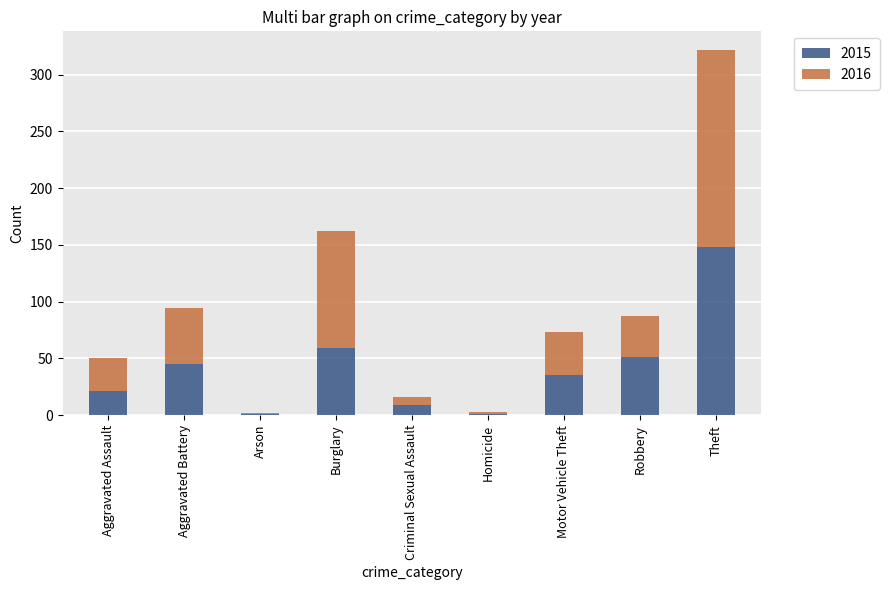

What is the total value across all series at Criminal Sexual Assault?

16